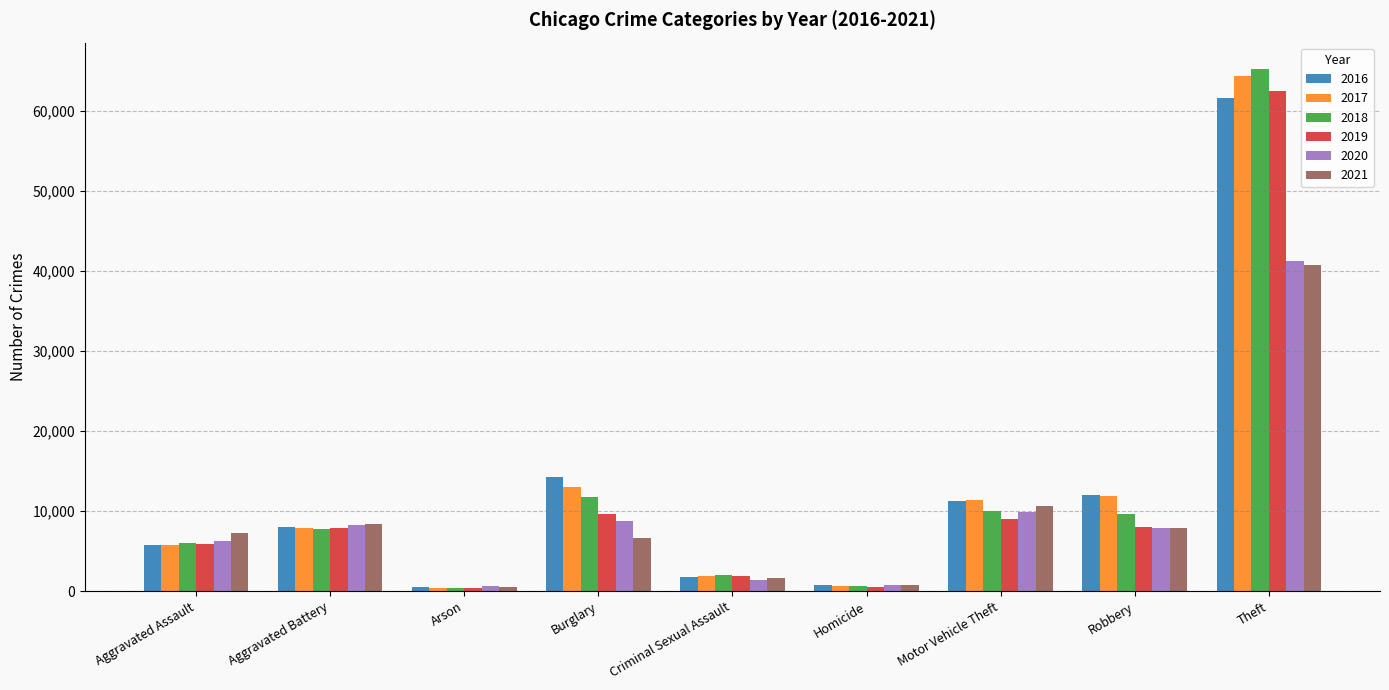

At which category is the sum across all series the highest?

Theft